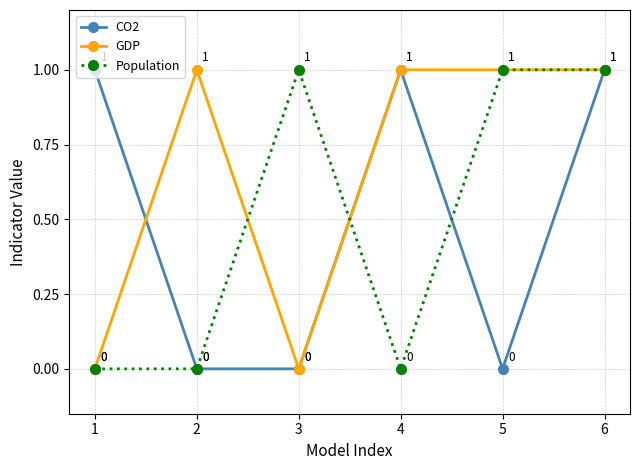

What is the value of the Population point at the 3rd from the left?

1